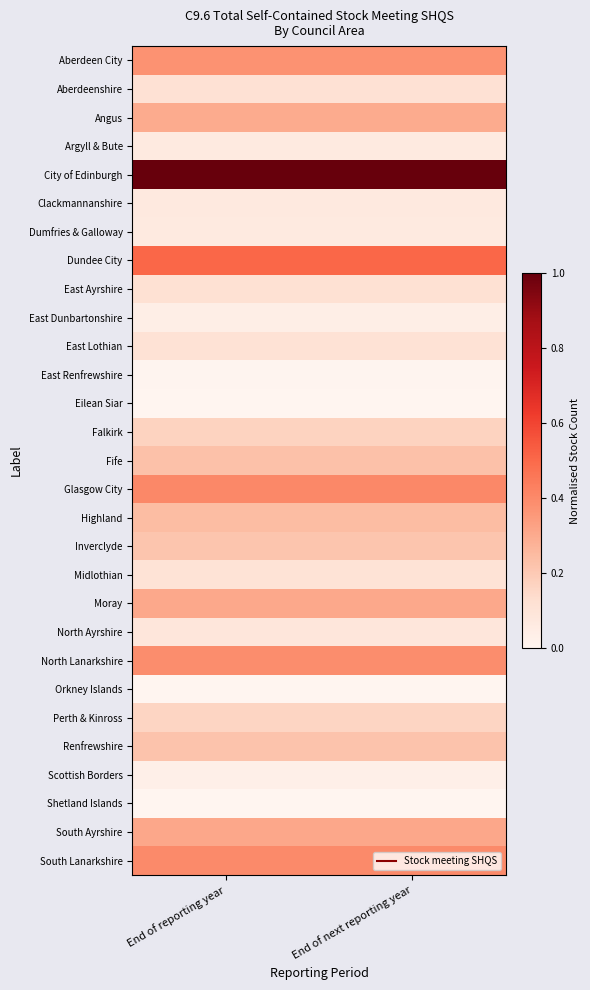

What is the total value across all series at End of reporting year?

6.0